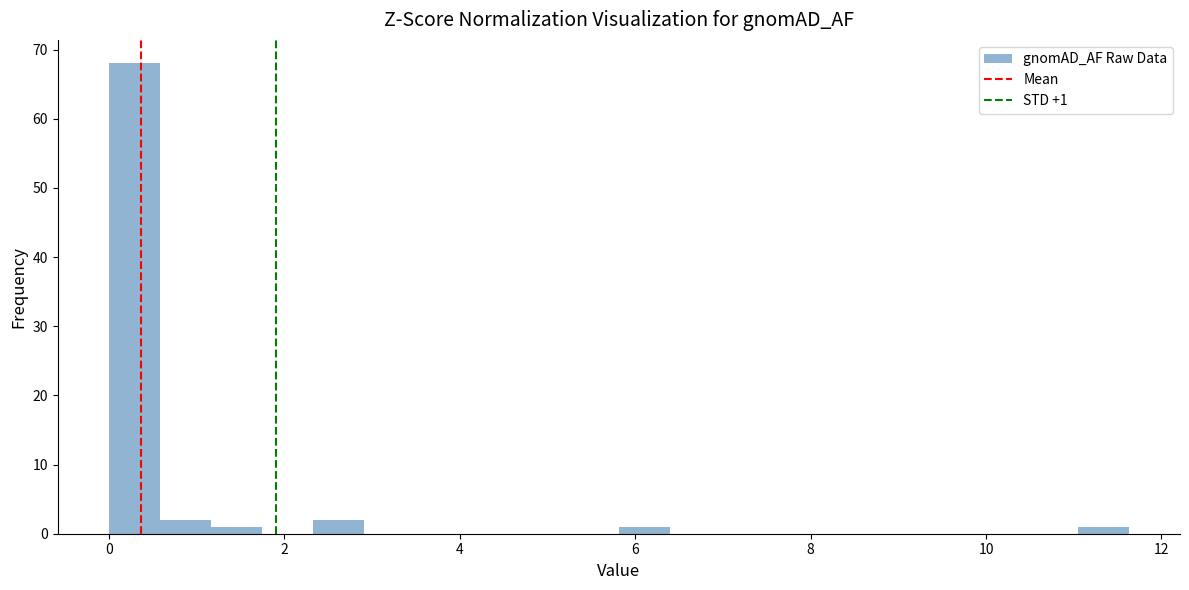

Read against the x-axis, roughly where is the centre of the tallest bar?

0.2